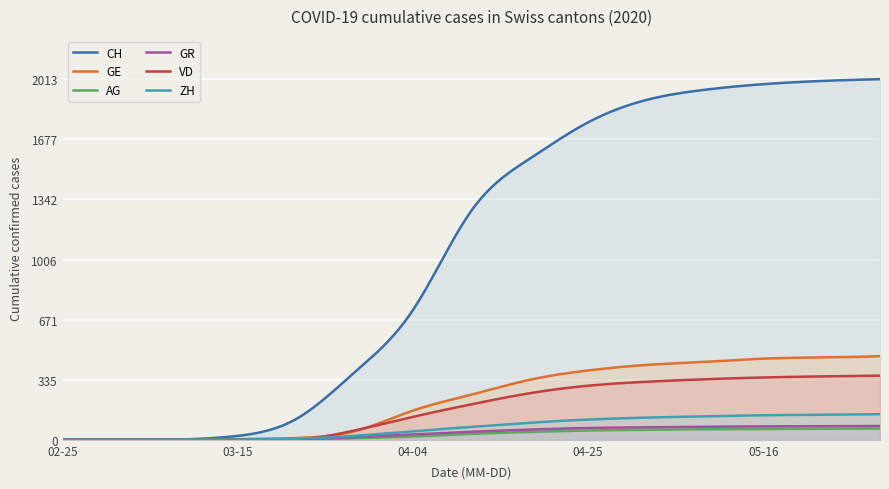

How many series are shown in this chart?

6